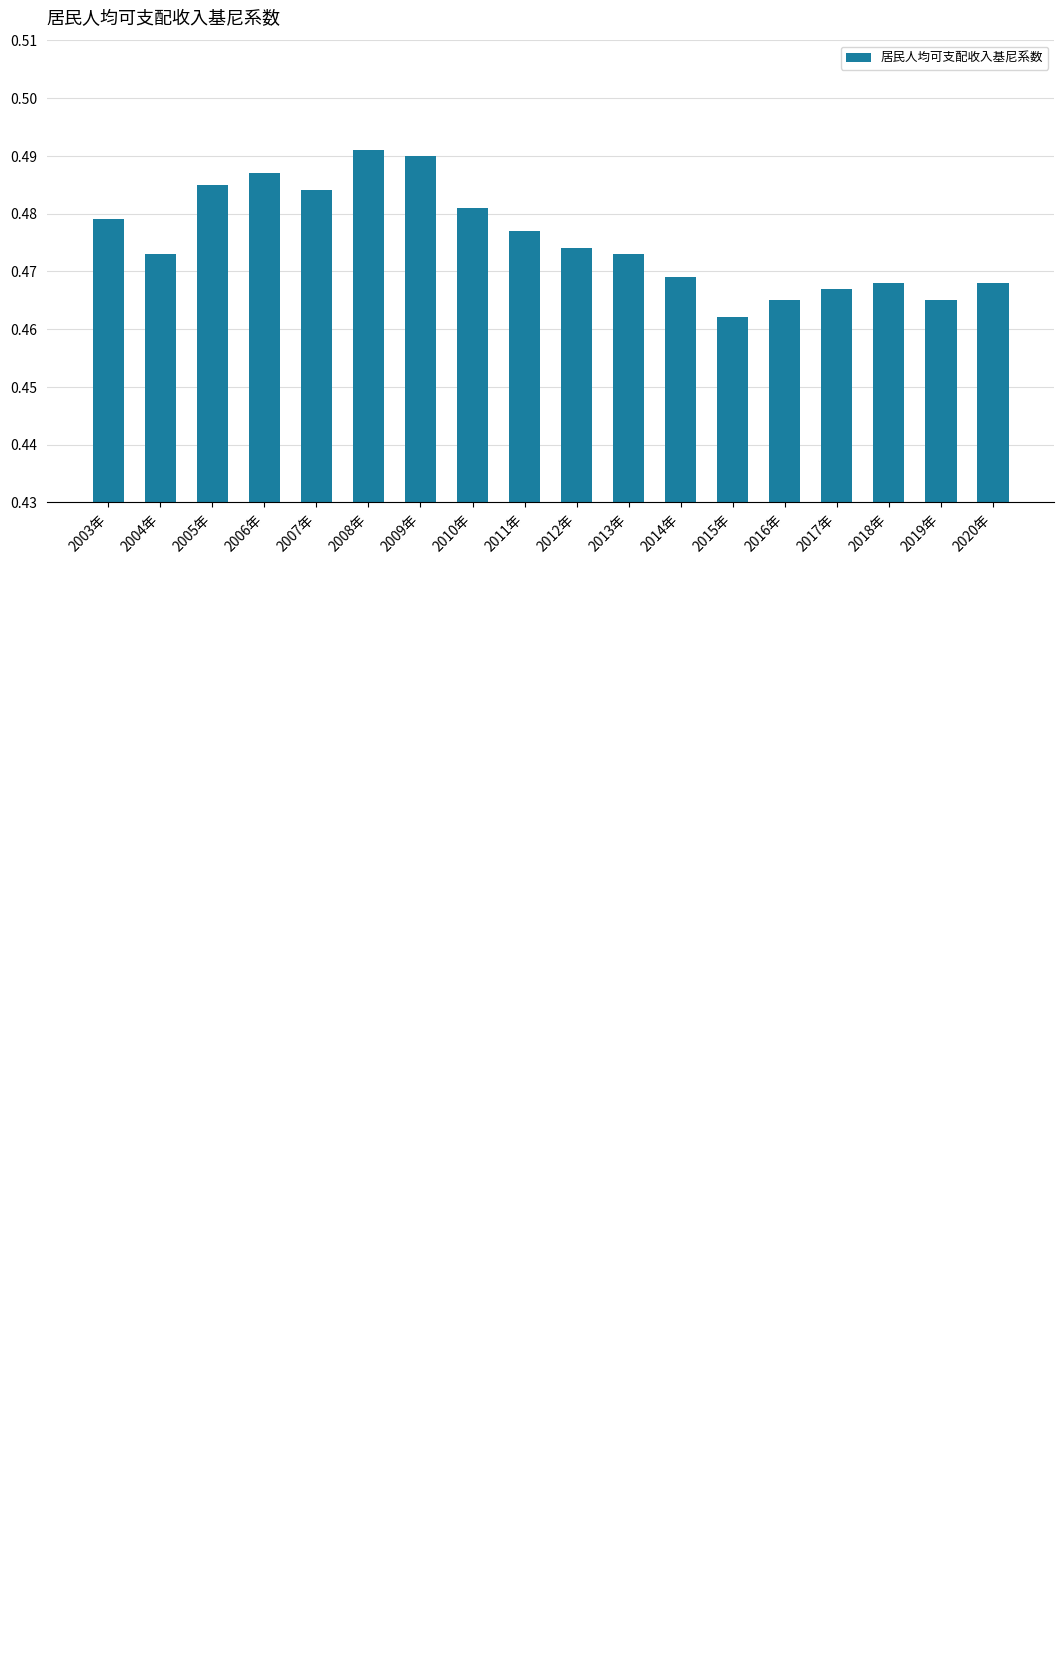

How many data points does each series have?

18